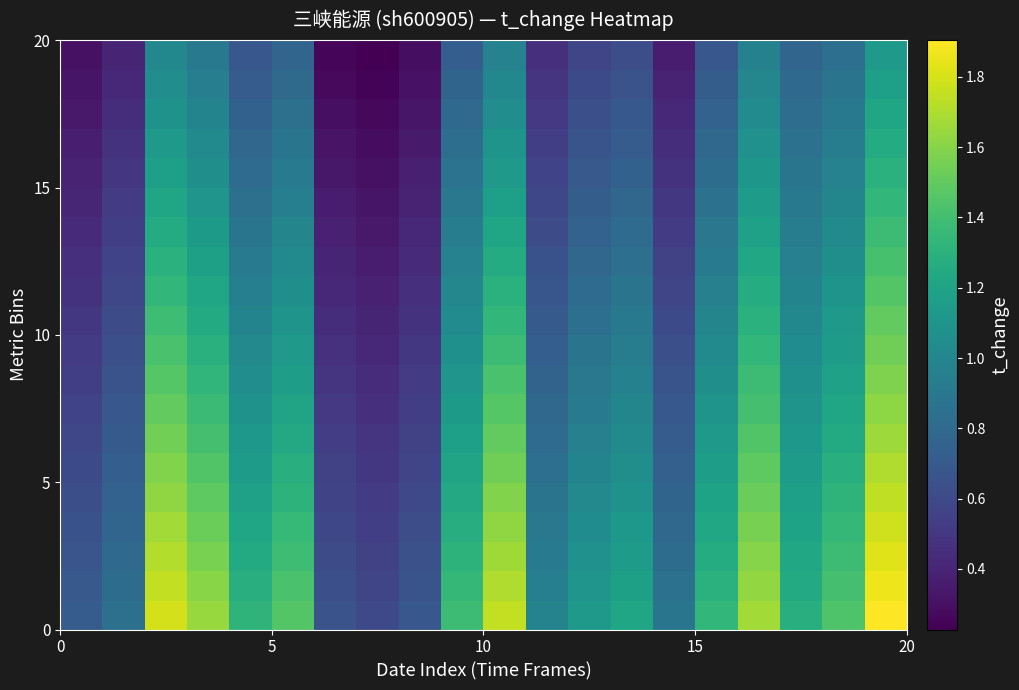

At how many categories does at least one series exceed 1?

13